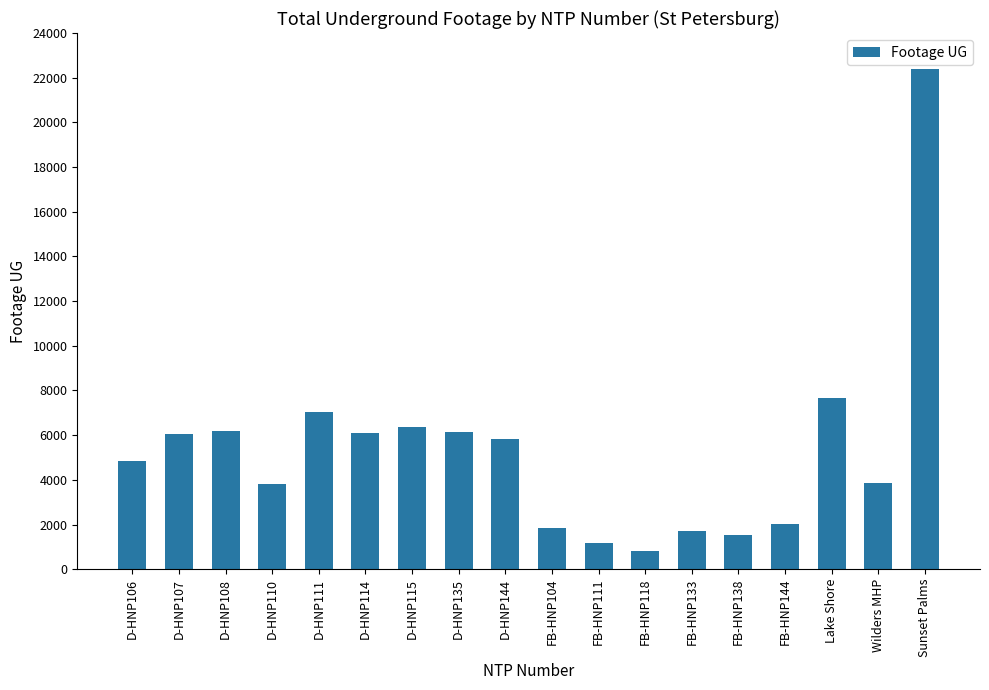

What position from the right is D-HNP114?

13